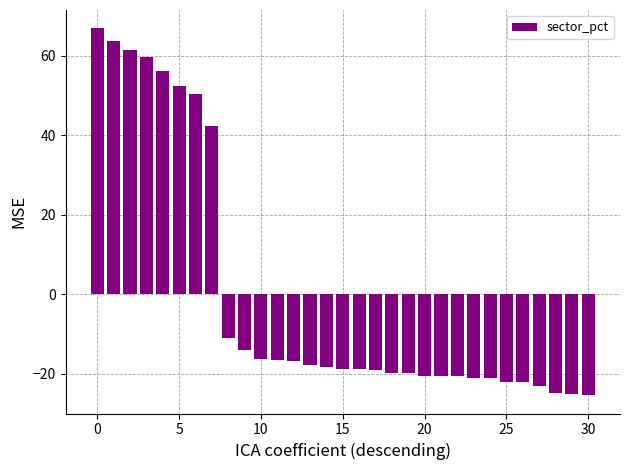

What is the minimum value shown in the chart?

-25.4